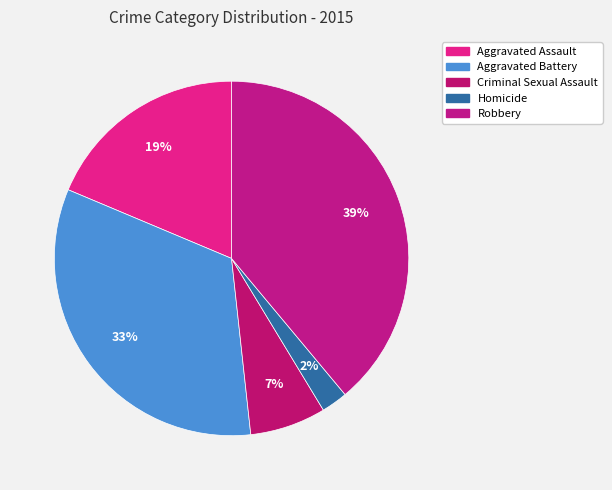

What is the total percentage of Aggravated Battery and Criminal Sexual Assault?

40.0%